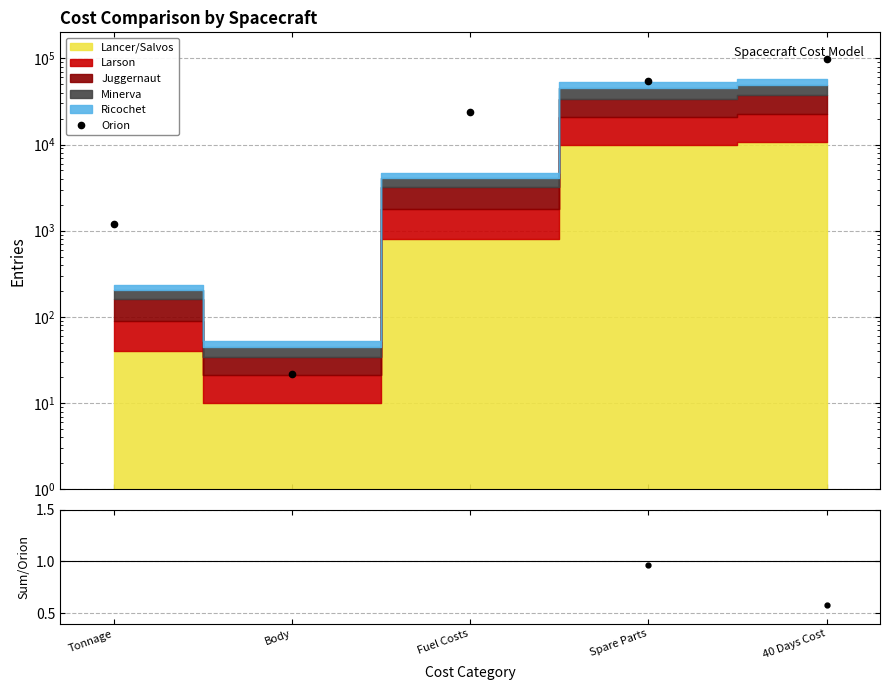

Rank the categories by value from highest to lowest.

40 Days Cost, Spare Parts, Fuel Costs, Tonnage, Body